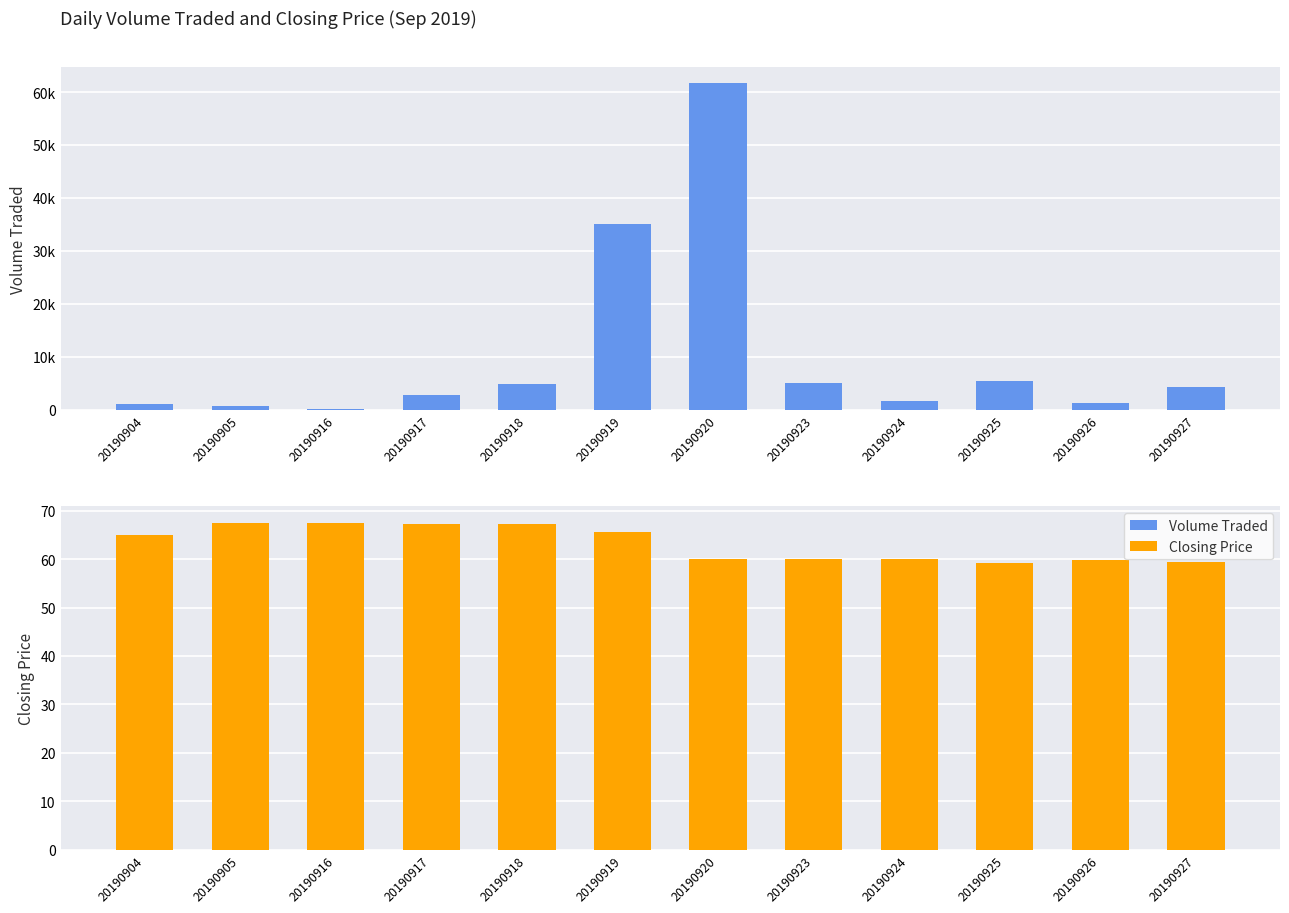

What is the difference between the Volume Traded values at 20190927 and 20190916?

4200.0